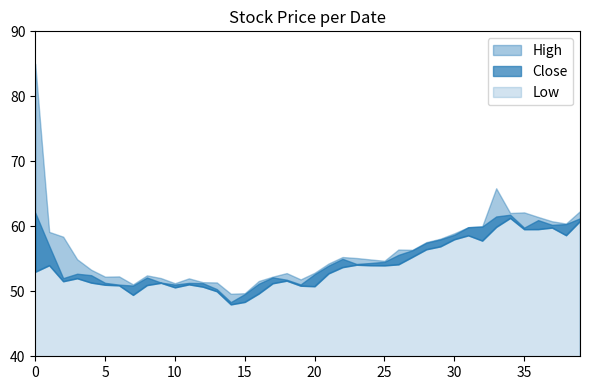

How many lines are shown in the chart?

3